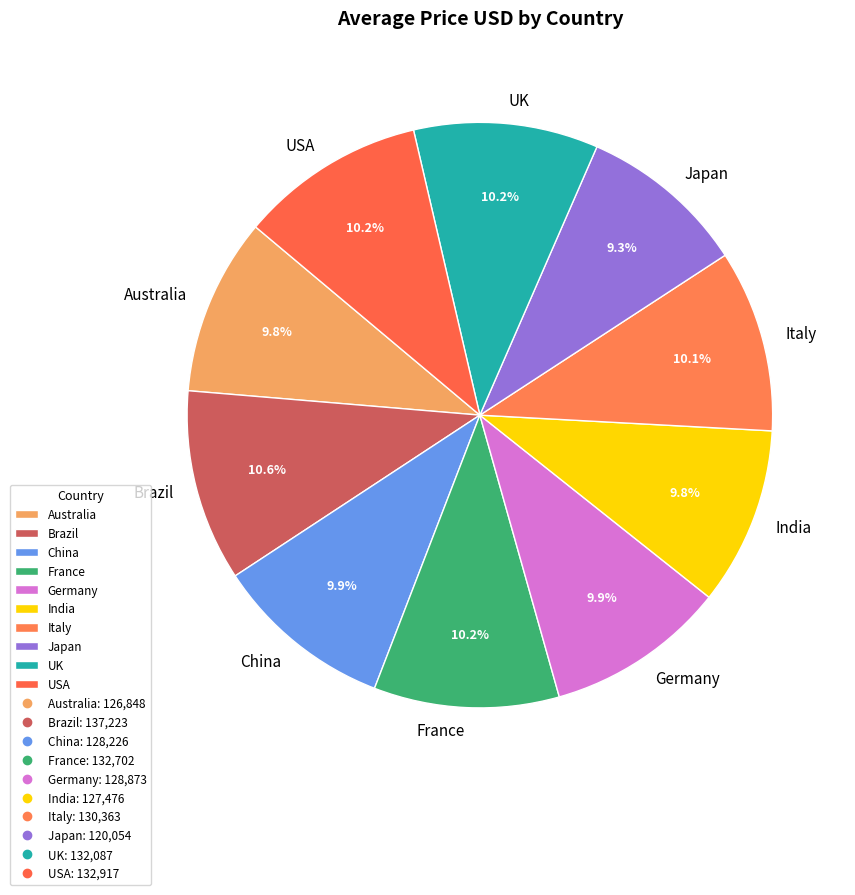

What percentage is NOT represented by UK?

89.8%